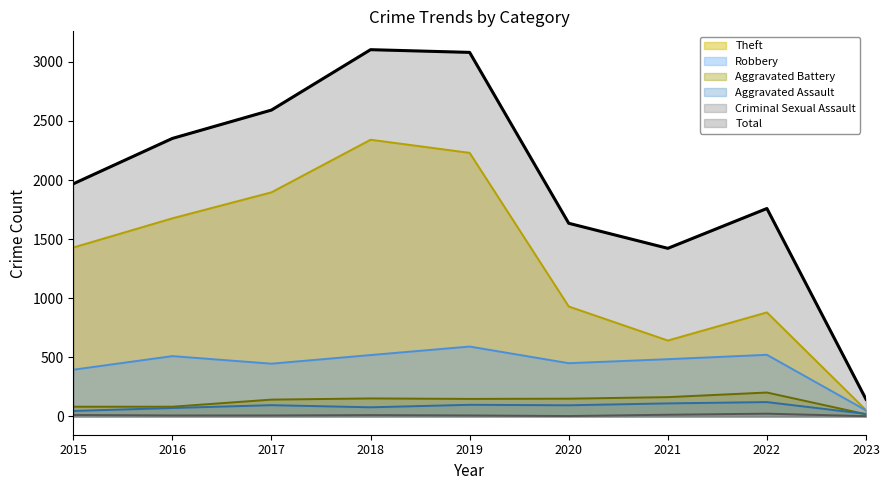

True or false: the data shows 467 at 2022.

False